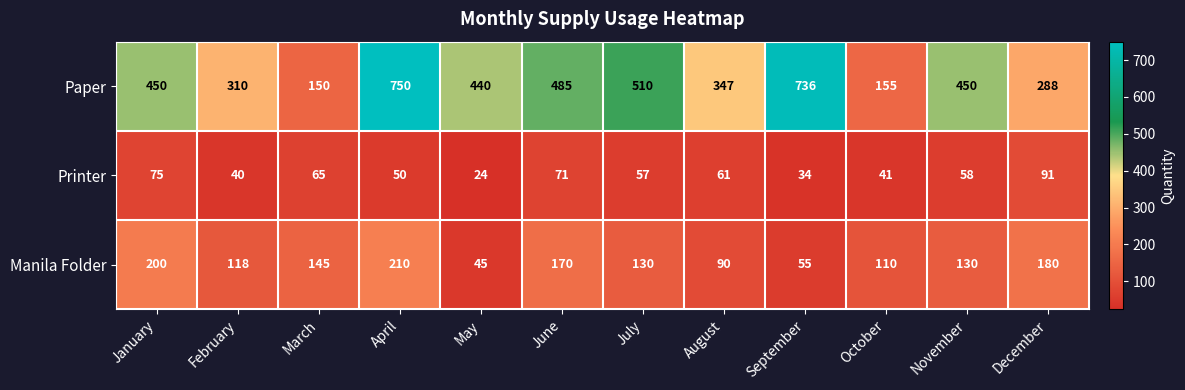

Between January and May, which series saw the biggest shift?

Manila Folder